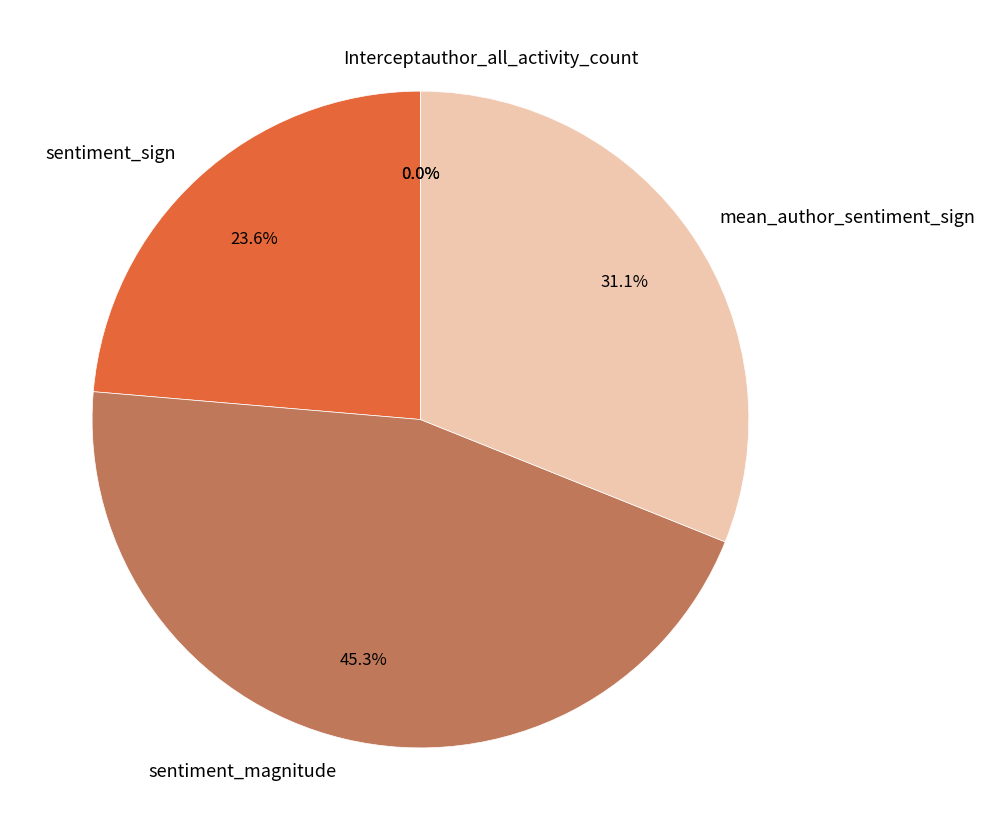

True or false: sentiment_magnitude accounts for 57% of the total.

False